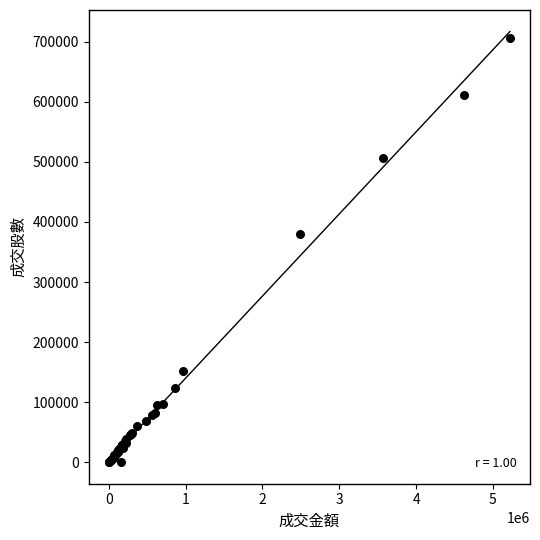

What Y value in the scatter plot is closest to 352854?

379442